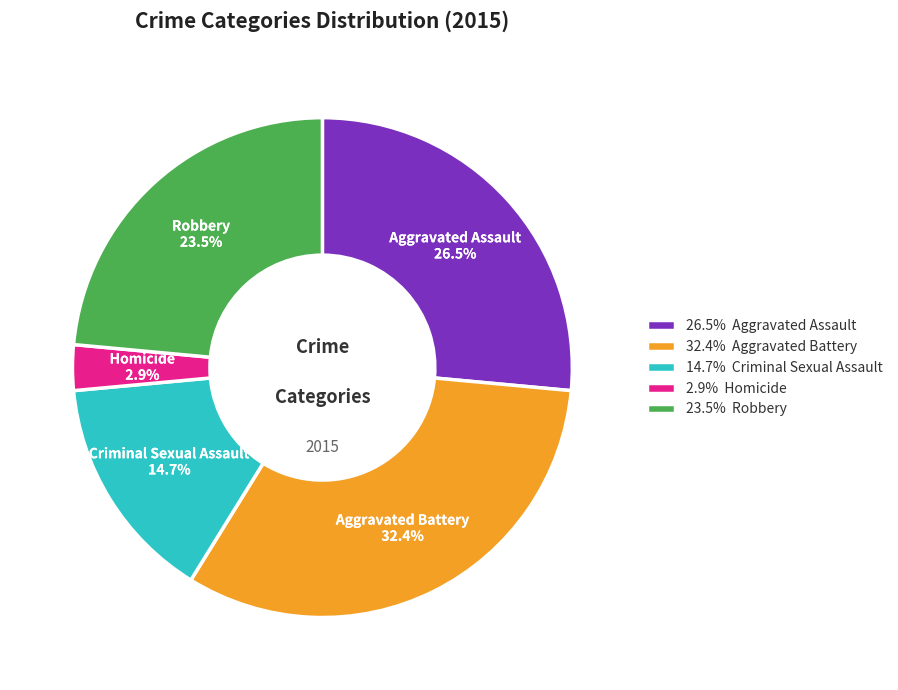

Which has a higher value, Aggravated Assault or Homicide?

Aggravated Assault